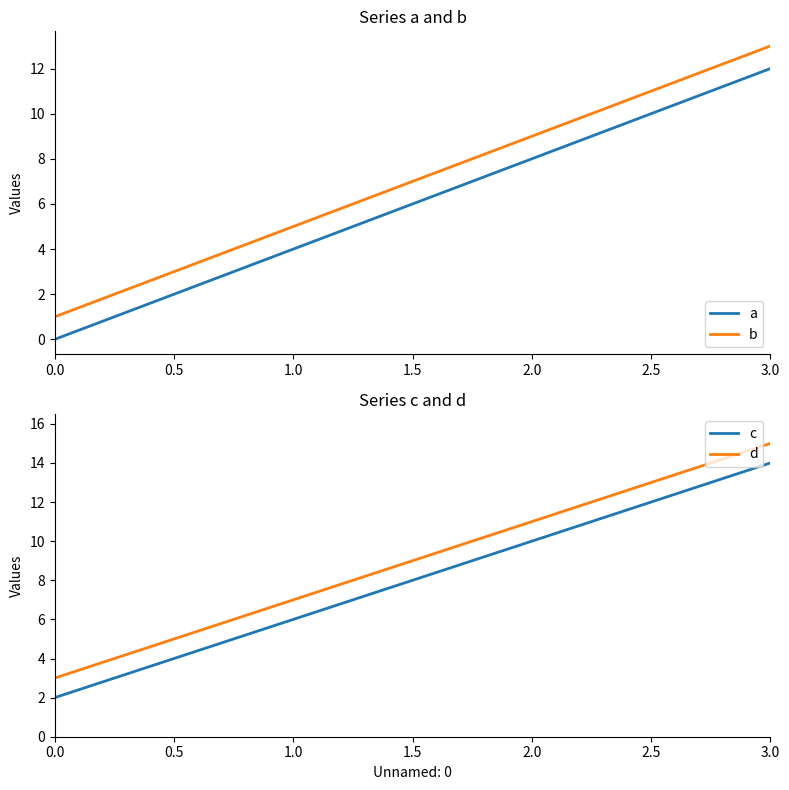

Which series has the largest total across all categories?

d